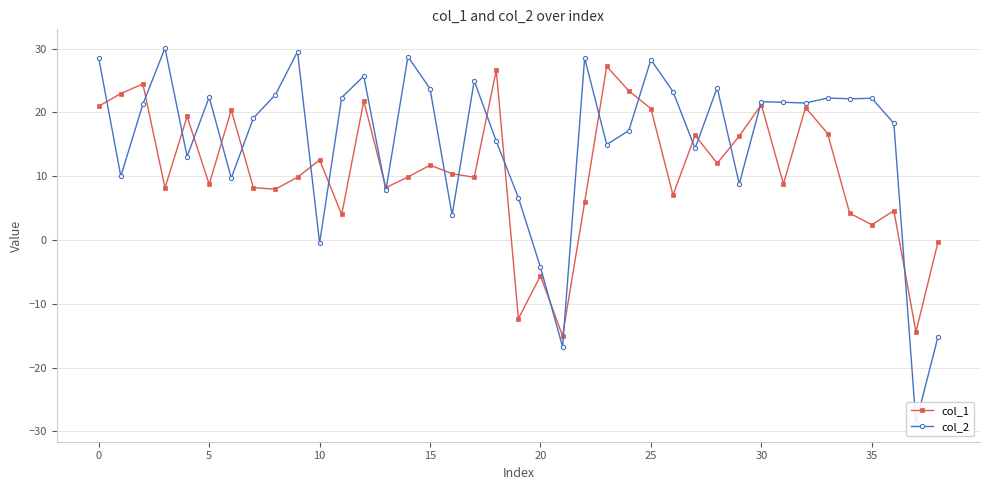

In col_2, how many points are lower than both neighbors (excluding endpoints)?

13